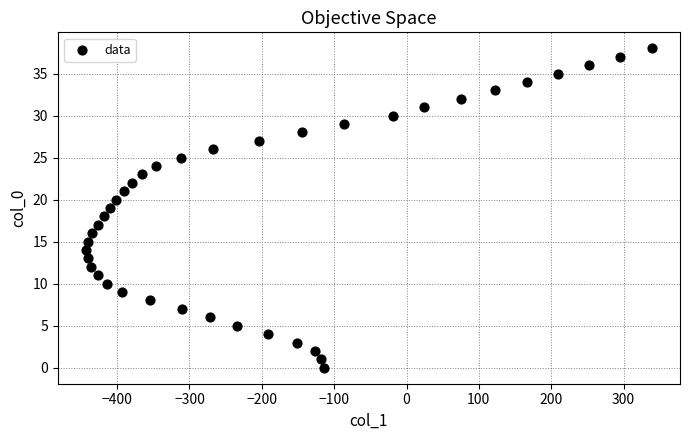

What is the range of X values (max minus min)?

782